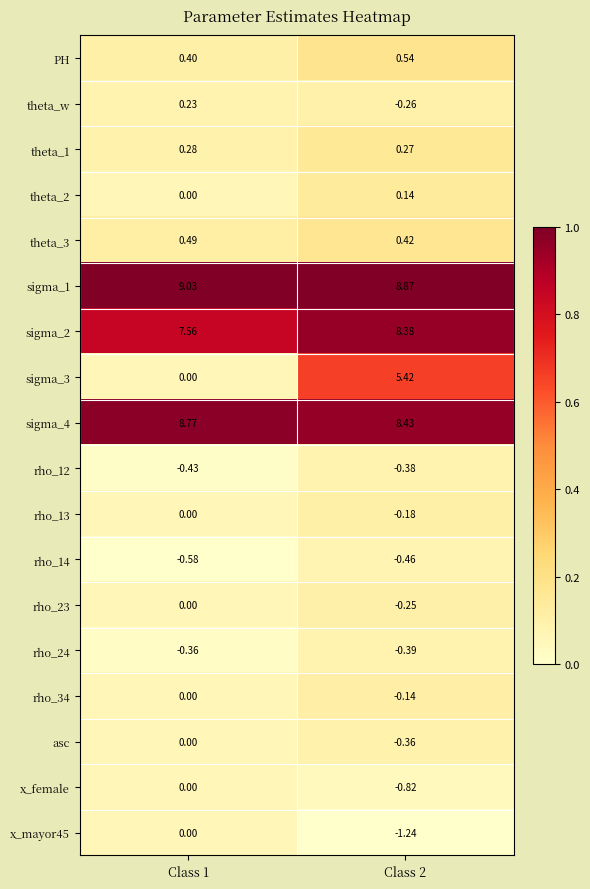

Is the value of sigma_3 at Class 1 greater than the value of PH at Class 2?

No